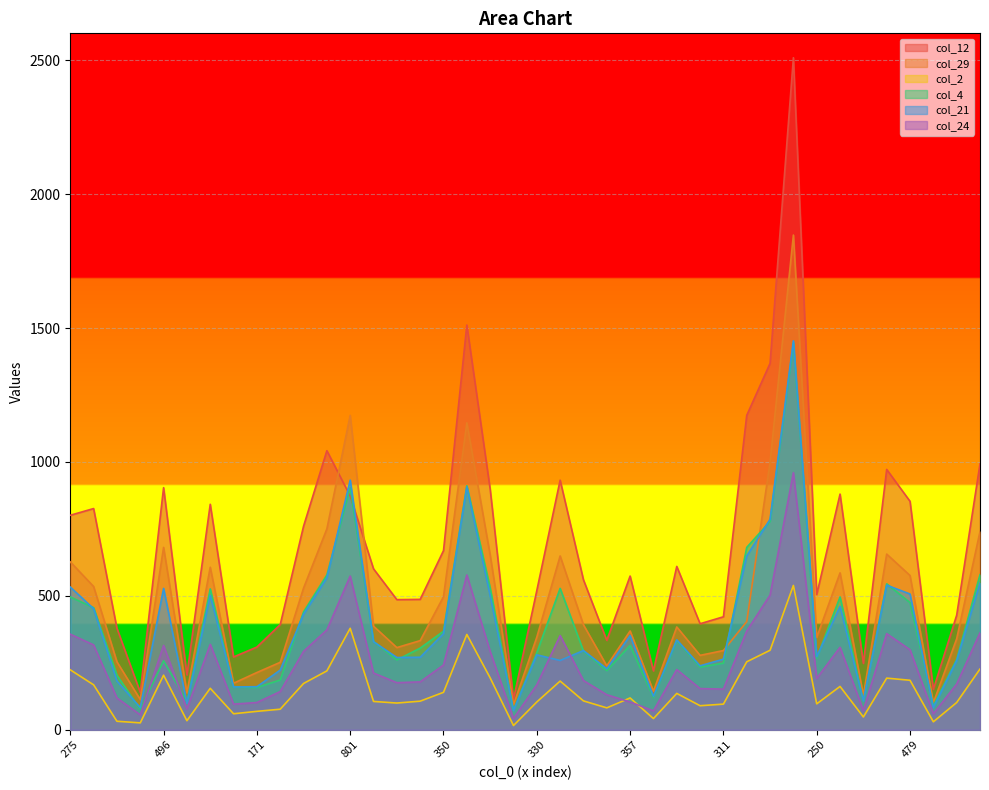

What is the label of the 28th point from the left?

289